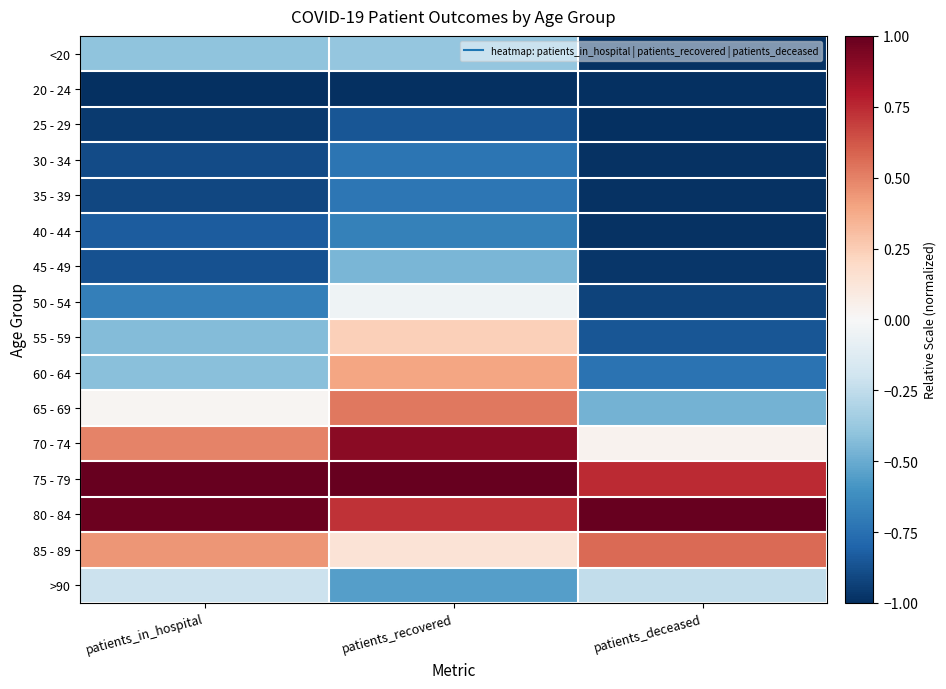

Reading left to right, list all the values displayed in this chart.

<20: patients_in_hospital=-0.4	patients_recovered=-0.4	patients_deceased=-1.0
20 - 24: patients_in_hospital=-1.0	patients_recovered=-1.0	patients_deceased=-1.0
25 - 29: patients_in_hospital=-1.0	patients_recovered=-0.9	patients_deceased=-1.0
30 - 34: patients_in_hospital=-0.9	patients_recovered=-0.7	patients_deceased=-1.0
35 - 39: patients_in_hospital=-0.9	patients_recovered=-0.7	patients_deceased=-1.0
40 - 44: patients_in_hospital=-0.8	patients_recovered=-0.7	patients_deceased=-1.0
45 - 49: patients_in_hospital=-0.9	patients_recovered=-0.5	patients_deceased=-1.0
50 - 54: patients_in_hospital=-0.7	patients_recovered=-0.0	patients_deceased=-0.9
55 - 59: patients_in_hospital=-0.4	patients_recovered=0.2	patients_deceased=-0.9
60 - 64: patients_in_hospital=-0.4	patients_recovered=0.4	patients_deceased=-0.7
65 - 69: patients_in_hospital=0.0	patients_recovered=0.5	patients_deceased=-0.5
70 - 74: patients_in_hospital=0.5	patients_recovered=0.9	patients_deceased=0.0
75 - 79: patients_in_hospital=1.0	patients_recovered=1.0	patients_deceased=0.7
80 - 84: patients_in_hospital=1.0	patients_recovered=0.7	patients_deceased=1.0
85 - 89: patients_in_hospital=0.4	patients_recovered=0.1	patients_deceased=0.6
>90: patients_in_hospital=-0.2	patients_recovered=-0.6	patients_deceased=-0.2